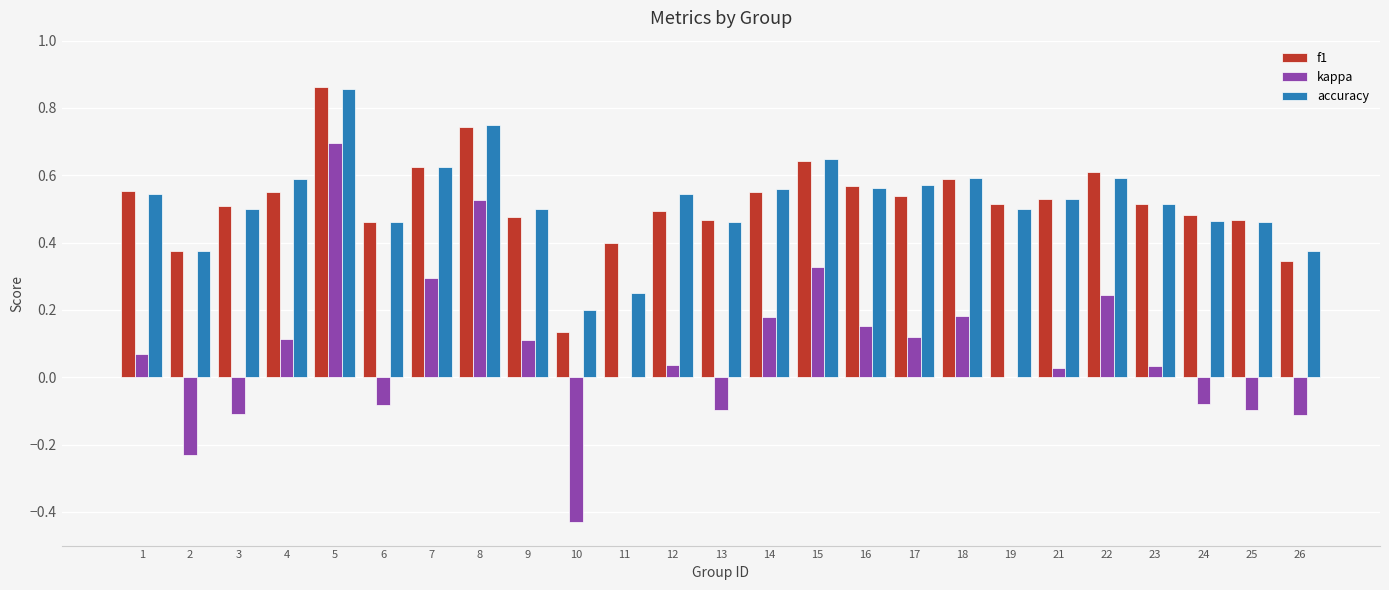

What is the sum of all f1 values?

13.0